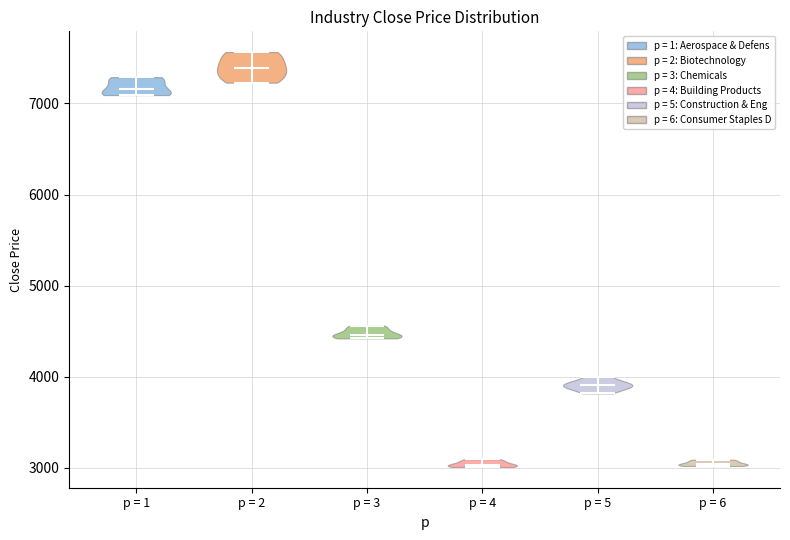

Reading left to right, read every violin against the y-axis: where its median line is, and the lowest and highest points it reaches. The values are not printed on the chart, so give them approximately, as read against the axis.

p = 1: median line 7200, lowest point 7100, highest point 7300
p = 2: median line 7400, lowest point 7200, highest point 7600
p = 3: median line 4500, lowest point 4400, highest point 4600
p = 4: median line 3000, lowest point 3000, highest point 3100
p = 5: median line 3900, lowest point 3800, highest point 4000
p = 6: median line 3000, lowest point 3000, highest point 3100